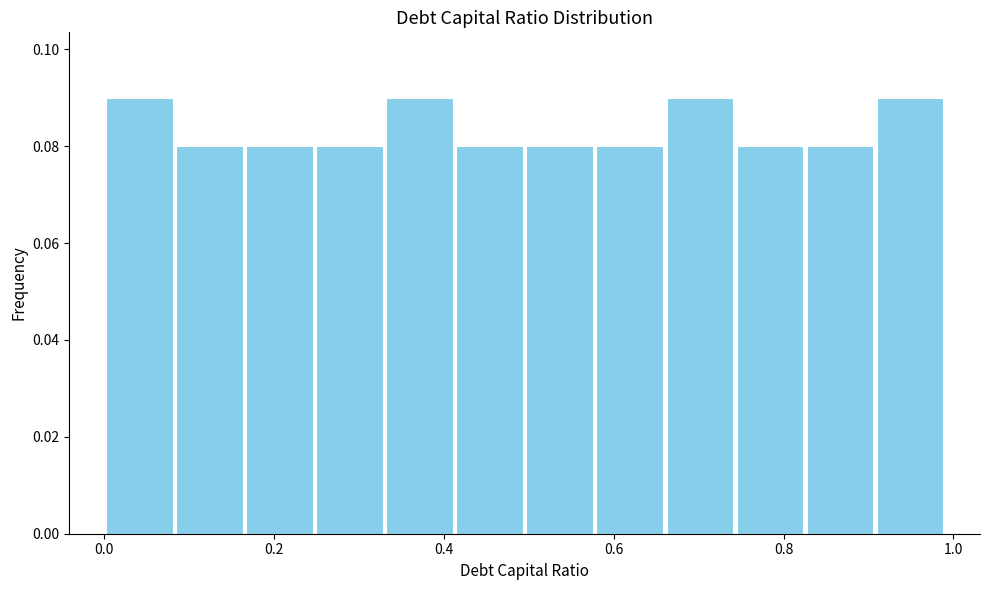

Reading left to right, transcribe this chart: for each bar, give the range it covers on the x-axis and its height. Neither the bar edges nor the heights are printed on the chart, so give them approximately, as read against the axes.

0.00 to 0.08: 0.09
0.08 to 0.16: 0.08
0.16 to 0.24: 0.08
0.24 to 0.34: 0.08
0.34 to 0.42: 0.09
0.42 to 0.50: 0.08
0.50 to 0.58: 0.08
0.58 to 0.66: 0.08
0.66 to 0.74: 0.09
0.74 to 0.82: 0.08
0.82 to 0.90: 0.08
0.90 to 1.00: 0.09